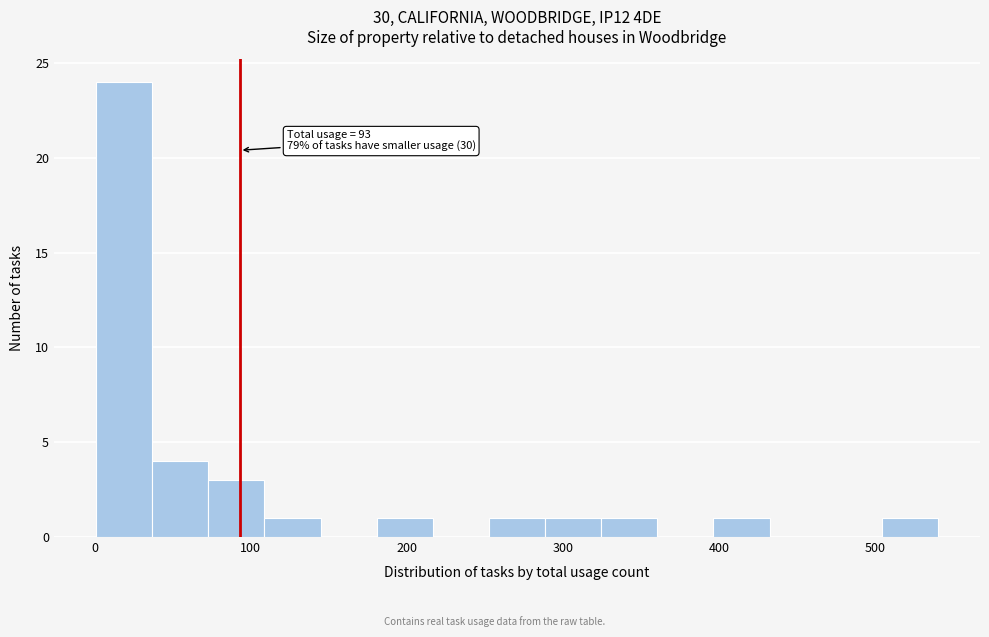

Read against the x-axis, roughly where is the centre of the tallest bar?

20